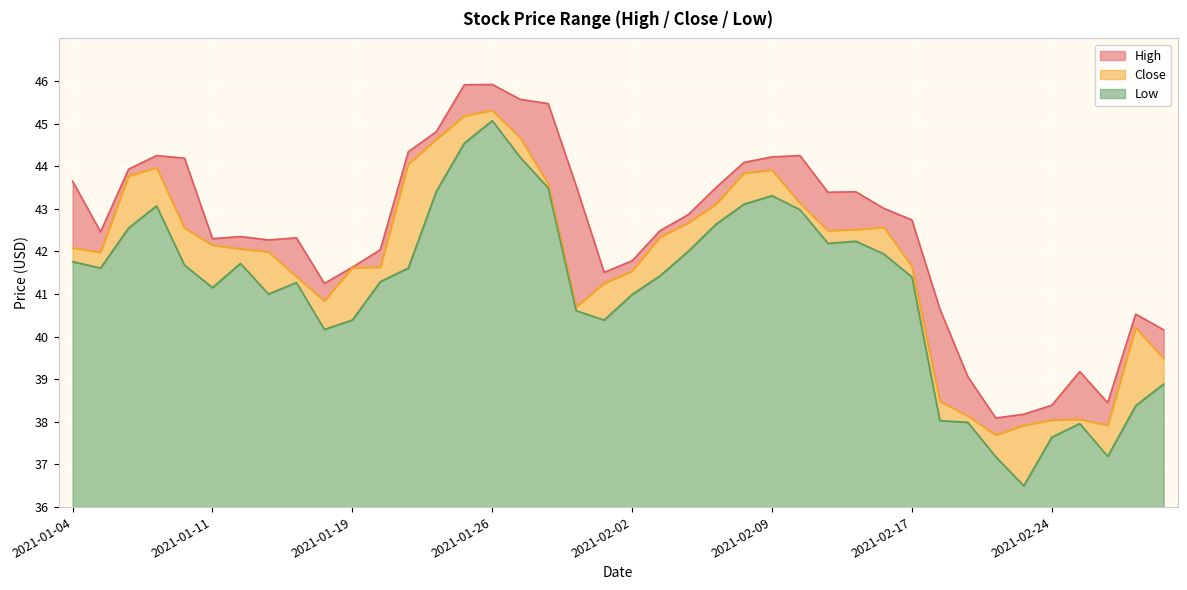

At which label is High closest to 42?

2021-01-20